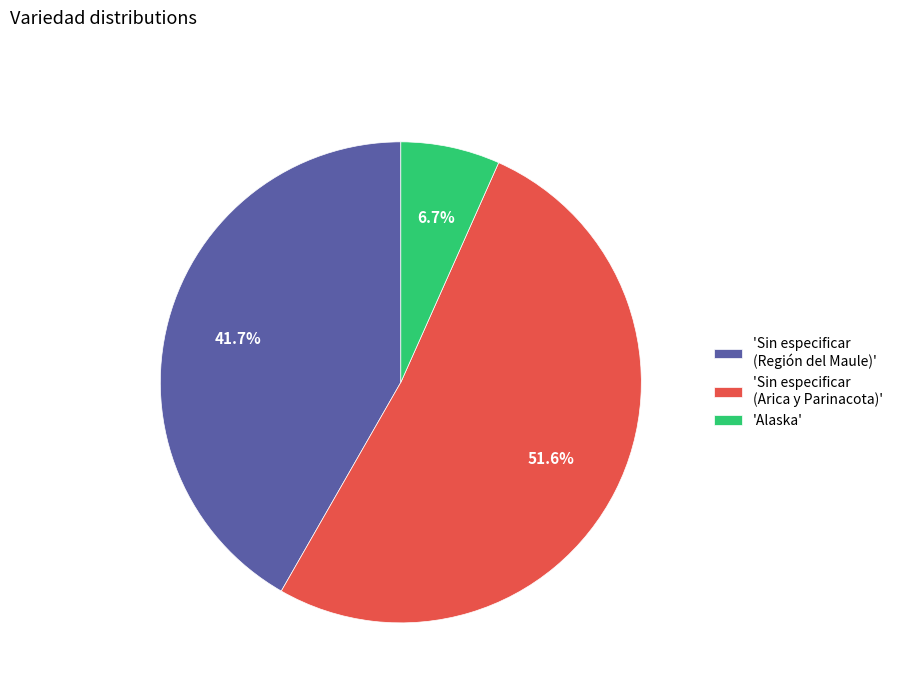

Which category has the smallest portion of the pie?

'Alaska'